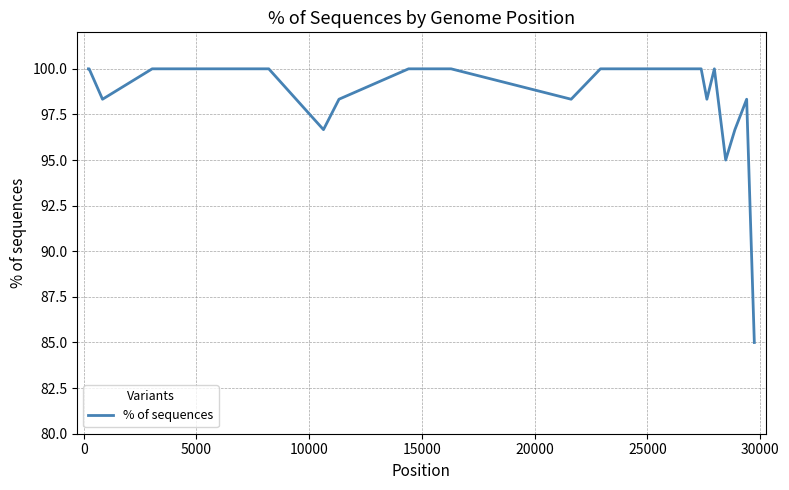

What is the difference between the maximum and minimum values?

15.0